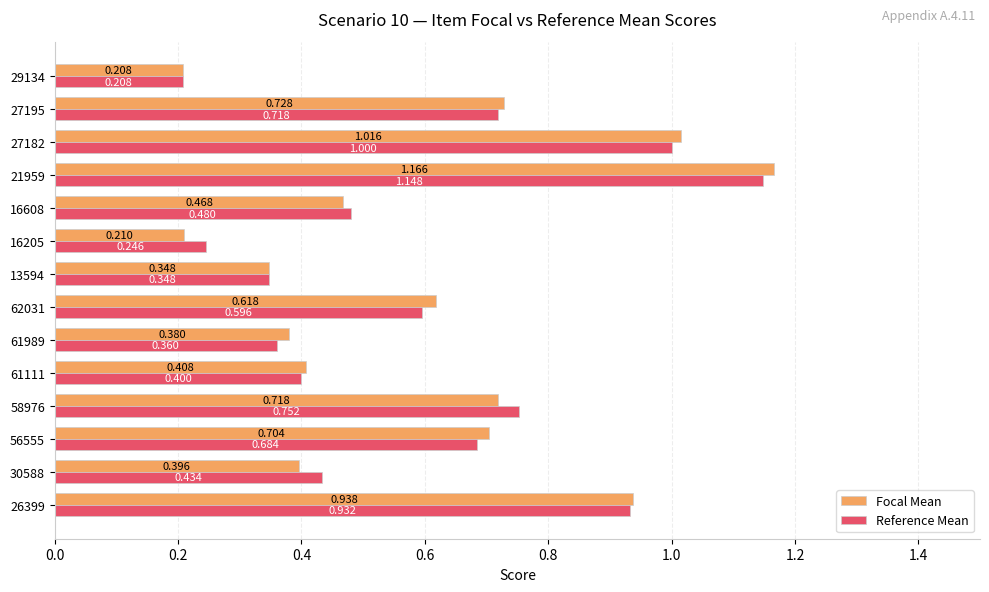

Is the value of Focal Mean at 27195 greater than the value of Reference Mean at 26399?

No